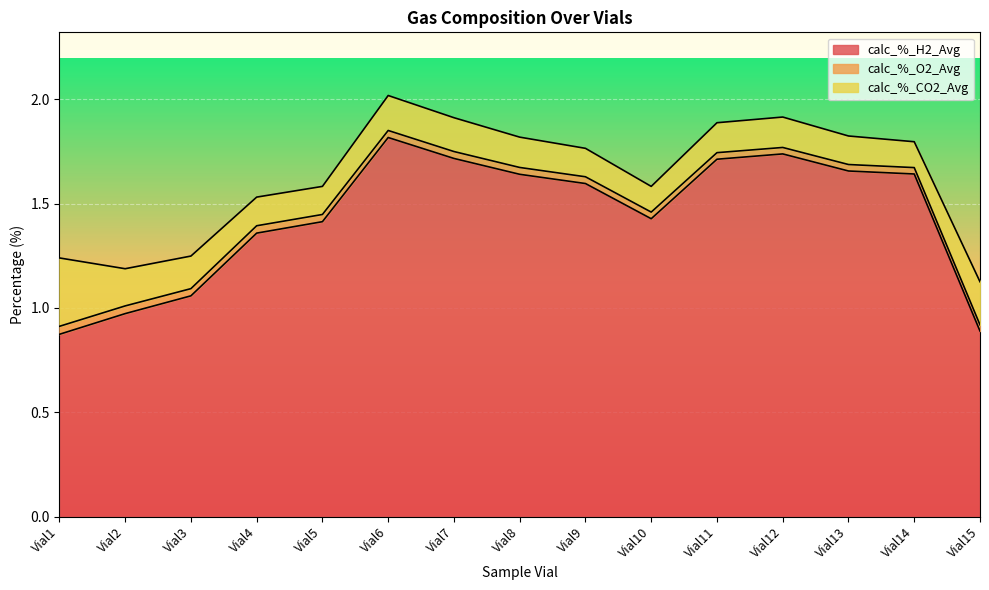

At which label does calc_%_H2_Avg reach its minimum?

Vial1